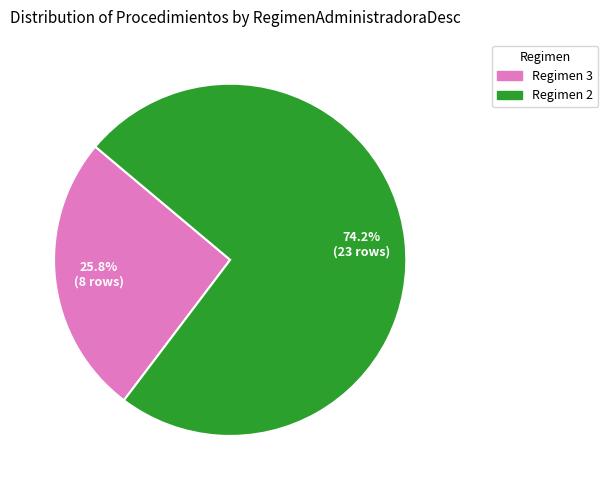

Does any single category account for the majority?

Yes